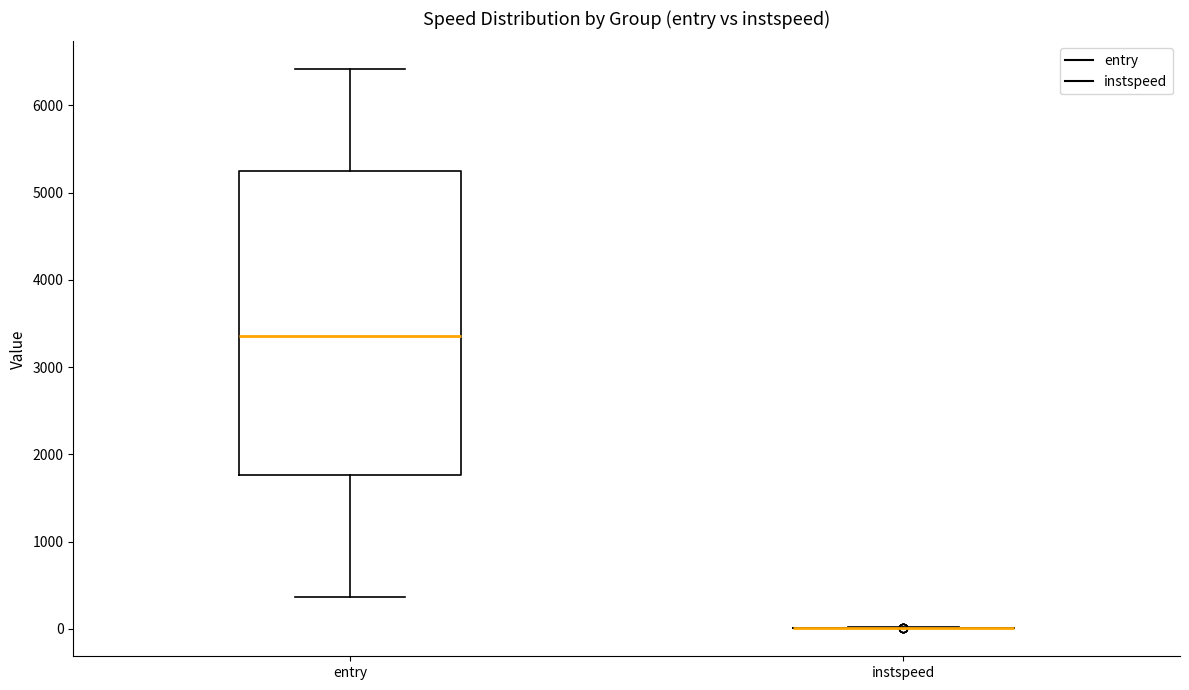

Reading left to right, transcribe this box plot: for each box, give where its median line is, the range the box spans, and where its two whiskers end, as read against the y-axis. The values are not printed on the chart, so give them approximately, as read against the axis.

entry: median 3300, box 1800 to 5300, whiskers 400 to 6400
instspeed: box collapsed to a line at 0, whiskers 0 to 0